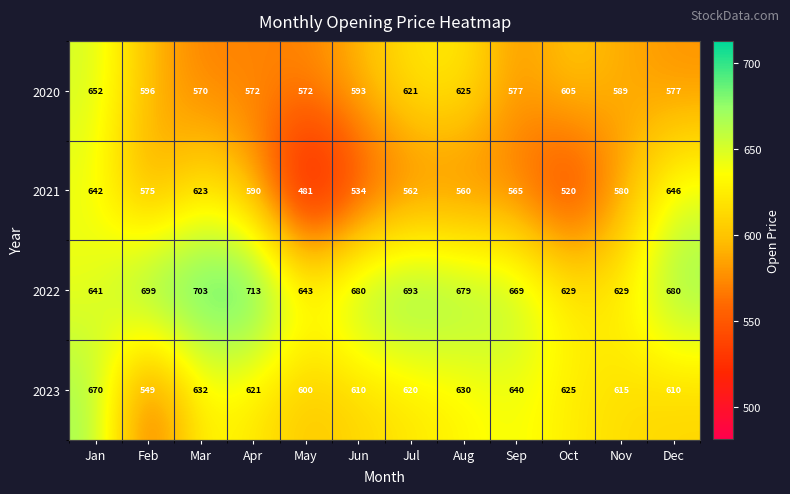

What is the spread (max minus min) of values at Aug?

119